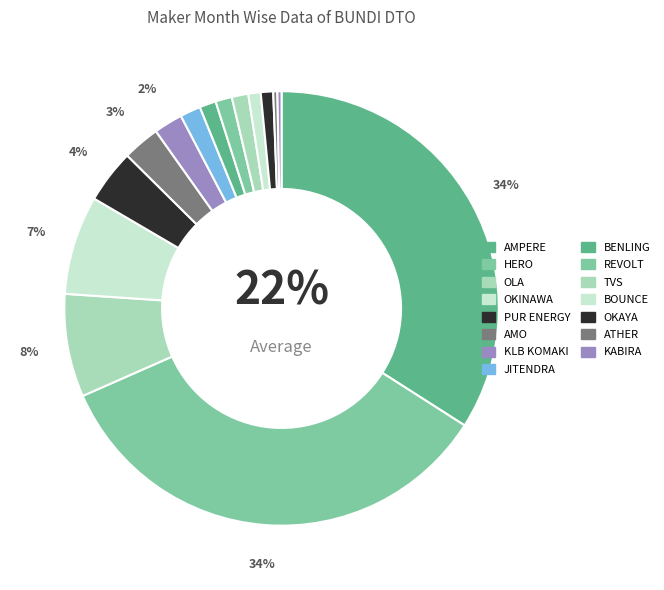

Approximately how many times larger is the value at PUR ENERGY PVT LTD compared to KABIRA MOBILITY LLP?

13.0